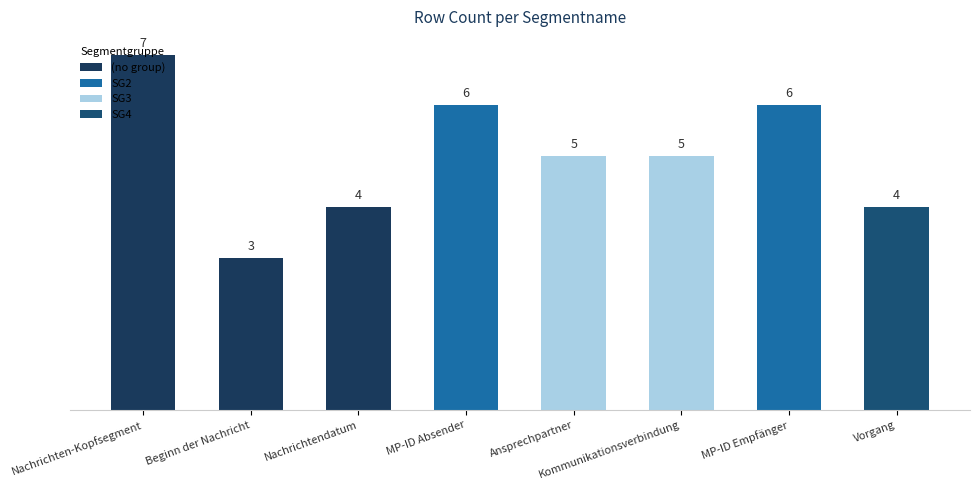

The chart shows a value of 3 at Nachrichten-Kopfsegment. True or false?

False